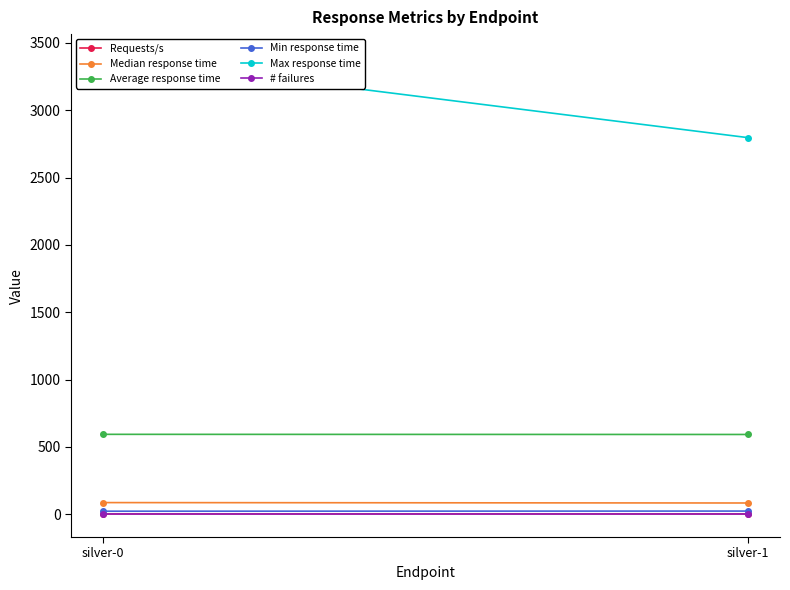

The value of Requests/s at silver-0 is 2.3. True or false?

False